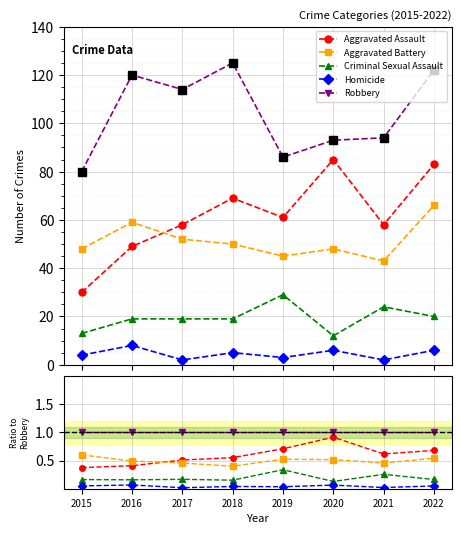

The value of Aggravated Battery at 2021 is 0.5. True or false?

True